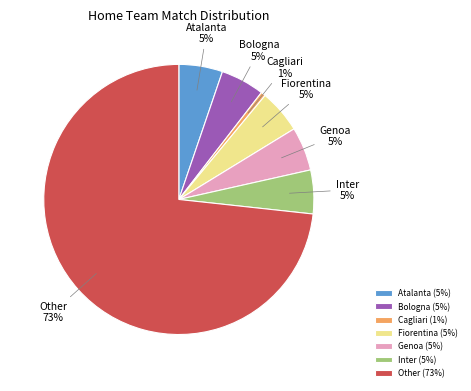

True or false: Cagliari accounts for 11% of the total.

False